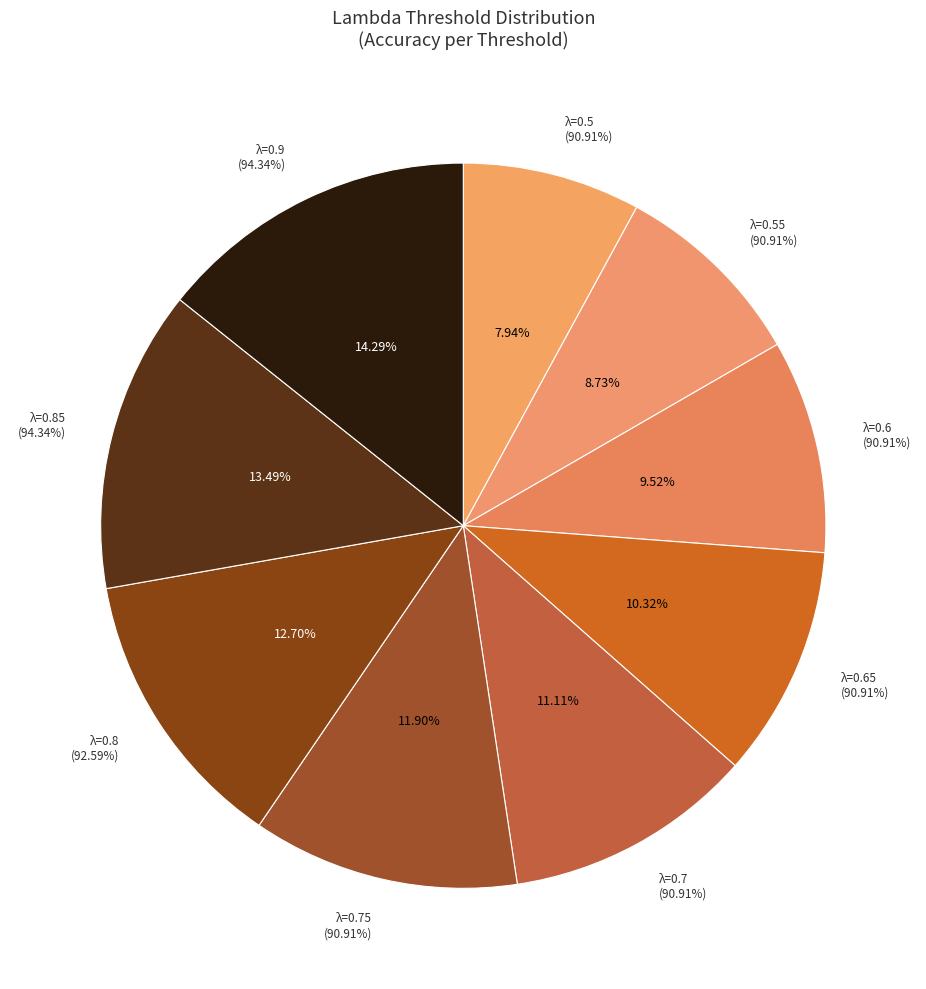

Is 0.55 the majority of the pie?

No